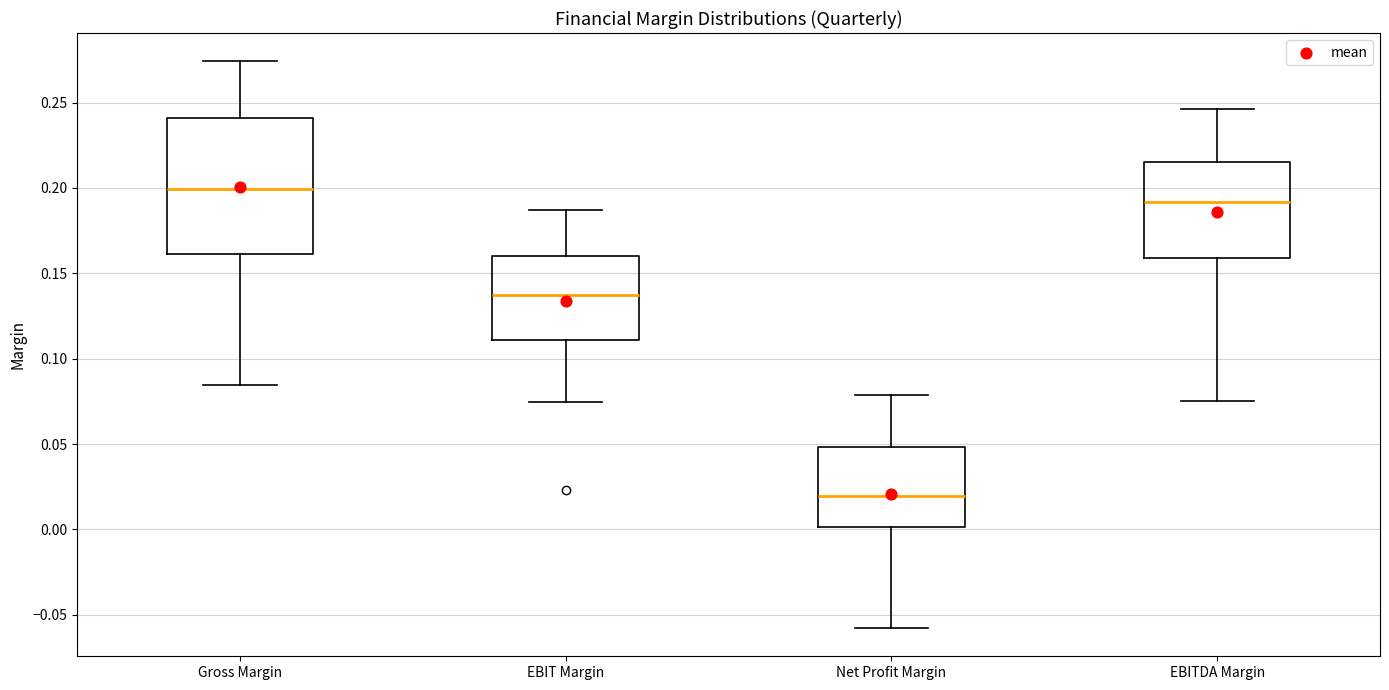

Comparing the boxes themselves (not the whiskers), which one is the tallest?

Gross Margin